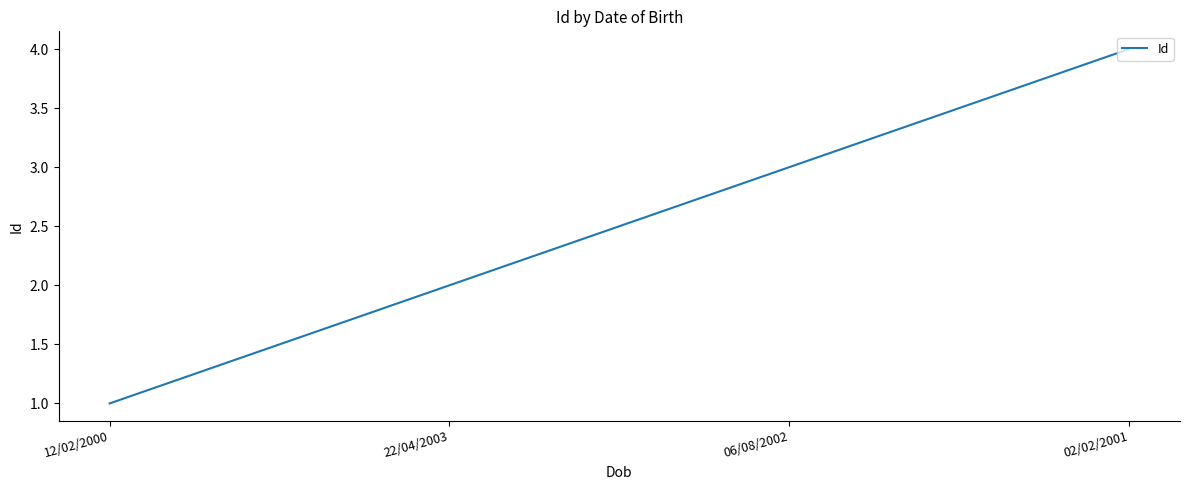

Which label corresponds to the largest value in the chart?

02/02/2001